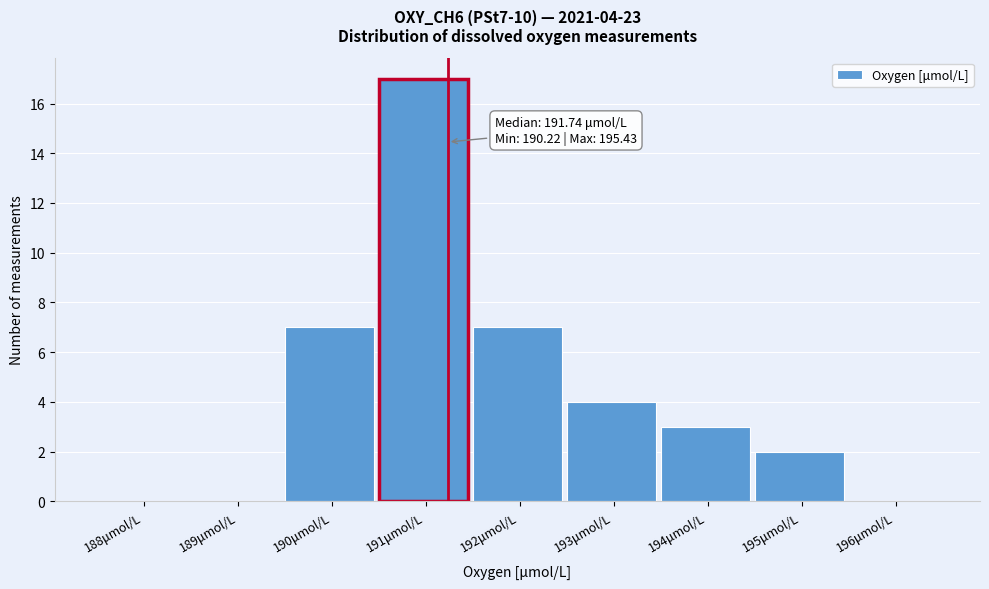

Reading left to right, transcribe all the data shown in this chart.

188μmol/L=0	189μmol/L=0	190μmol/L=7	191μmol/L=17	192μmol/L=7	193μmol/L=4	194μmol/L=3	195μmol/L=2	196μmol/L=0